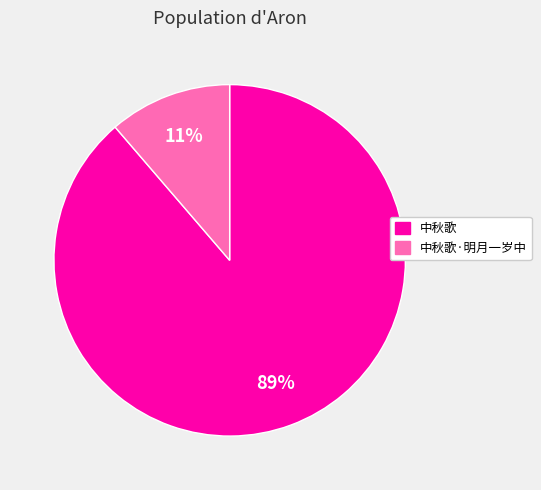

Between 中秋歌 and 中秋歌·明月一岁中, which is larger?

中秋歌